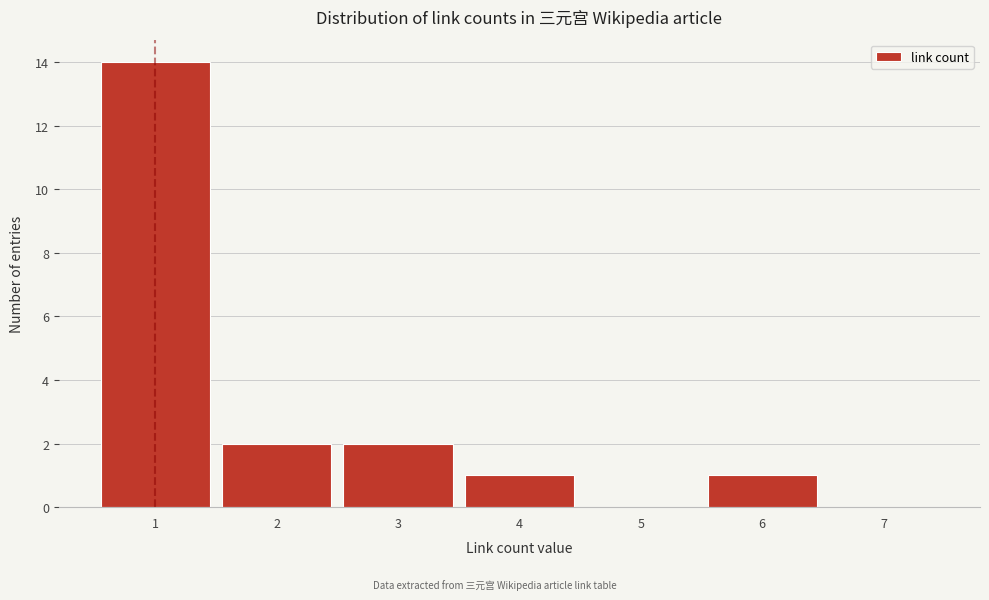

Reading left to right, transcribe this chart: for each bar, give the range it covers on the x-axis and its height. The values are not printed on the chart, so give them approximately, as read against the axis.

0.5 to 1.5: 14
1.5 to 2.5: 2
2.5 to 3.5: 2
3.5 to 4.5: 1
4.5 to 5.5: 0
5.5 to 6.5: 1
6.5 to 7.5: 0